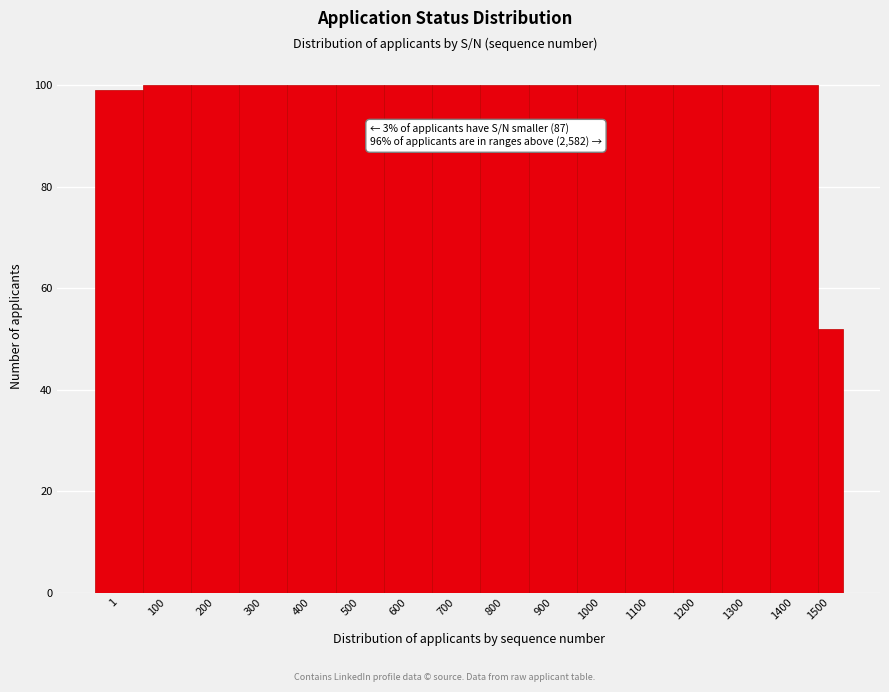

Reading left to right, list all the values displayed in this chart.

1=99	100=100	200=100	300=100	400=100	500=100	600=100	700=100	800=100	900=100	1000=100	1100=100	1200=100	1300=100	1400=100	1500=52